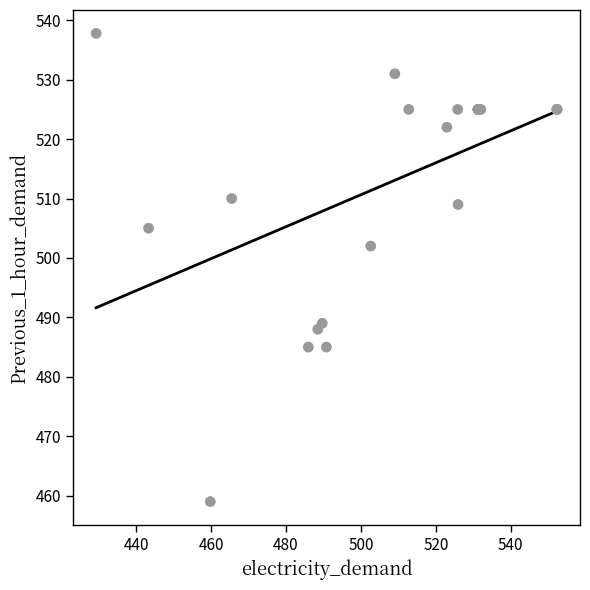

What Y value in the scatter plot is closest to 498?

502.0